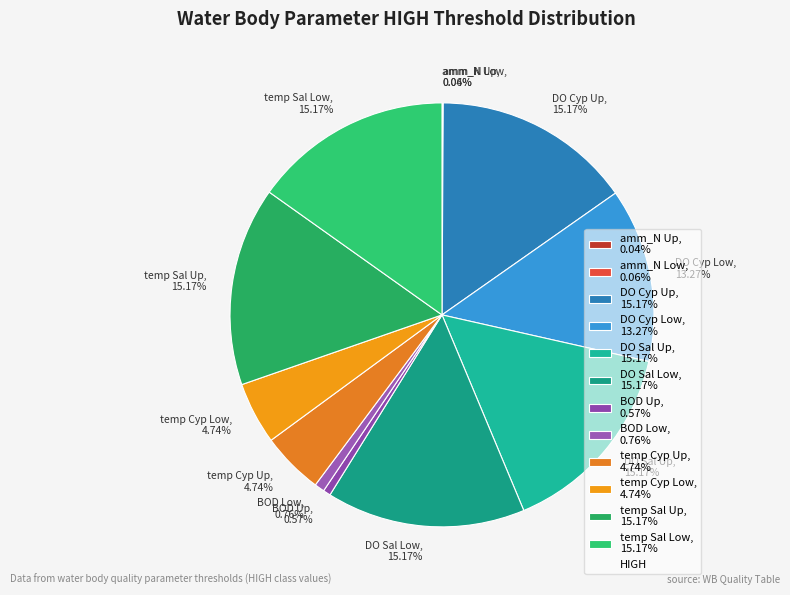

Is there a majority slice in this chart?

No